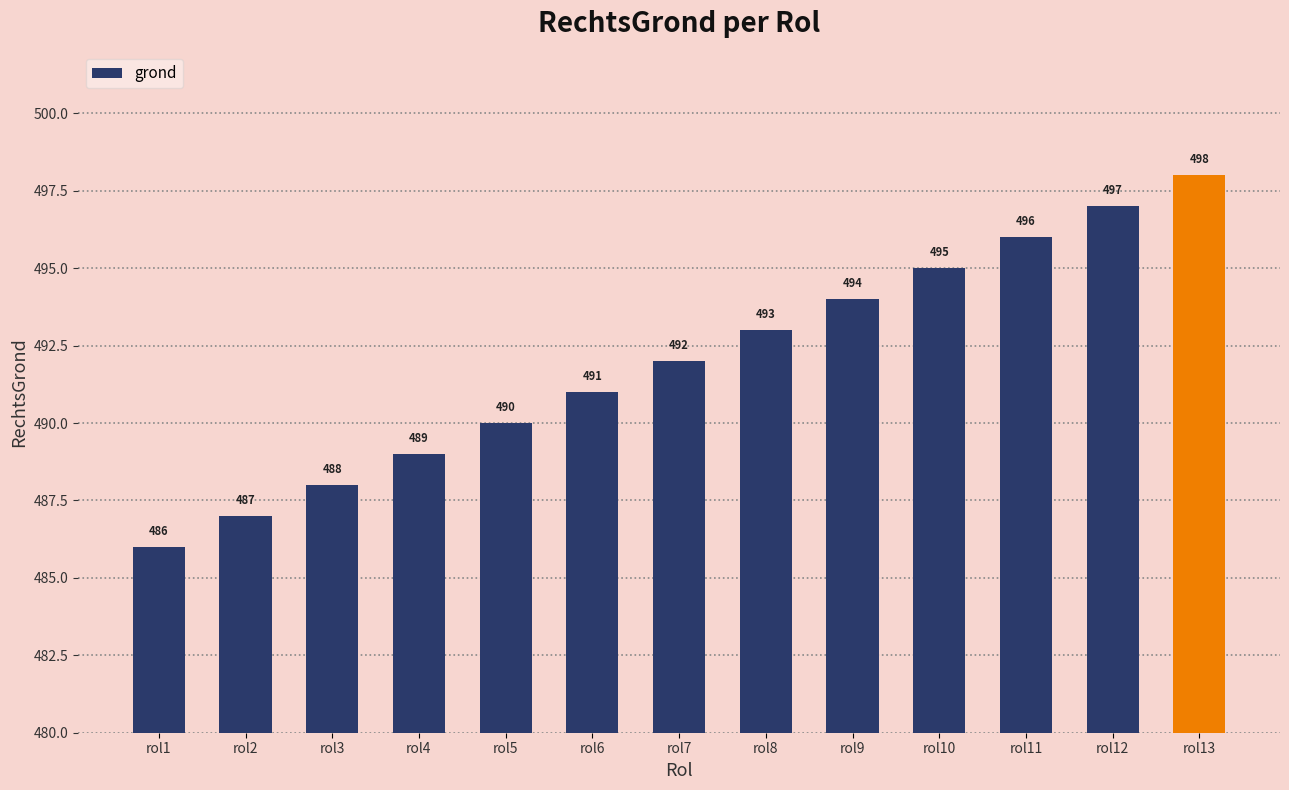

What is the ratio of the value at rol5 to the value at rol4?

1.0